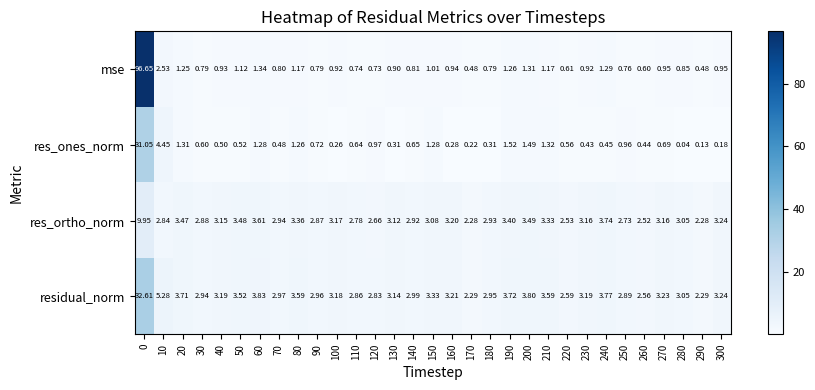

Which series changed the most between 10 and 190?

res_ones_norm